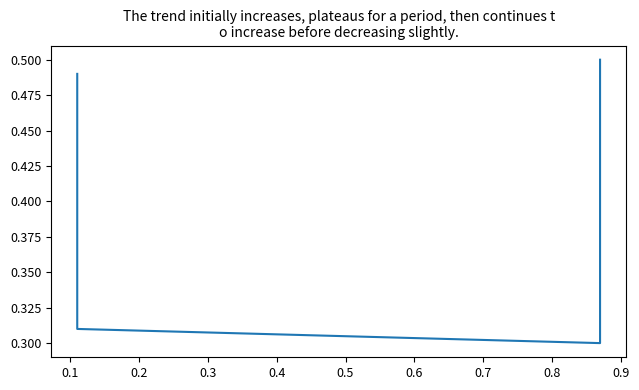

What is the smallest value displayed?

0.3